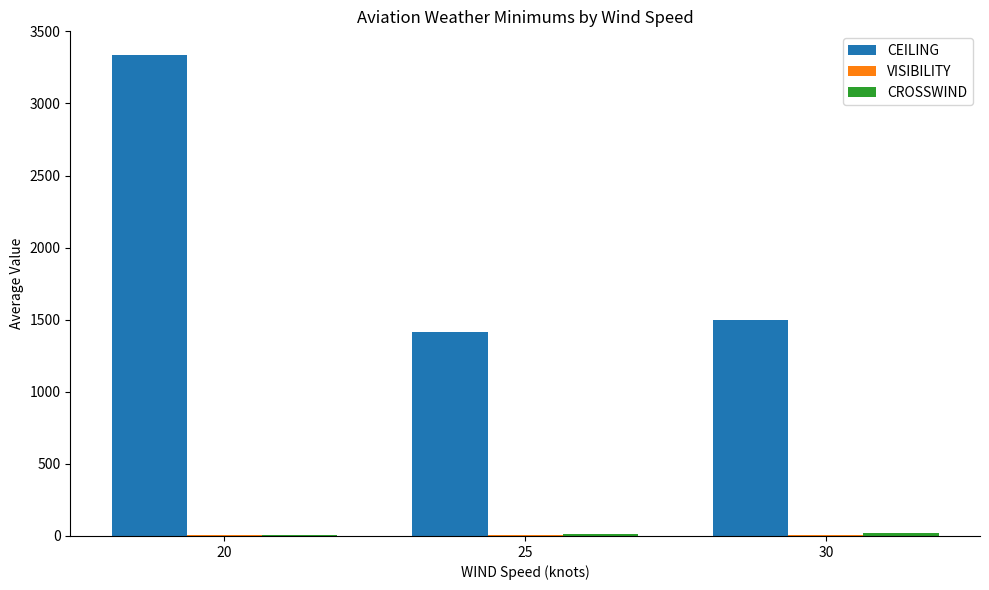

Which series changed the most between 20 and 30?

CEILING